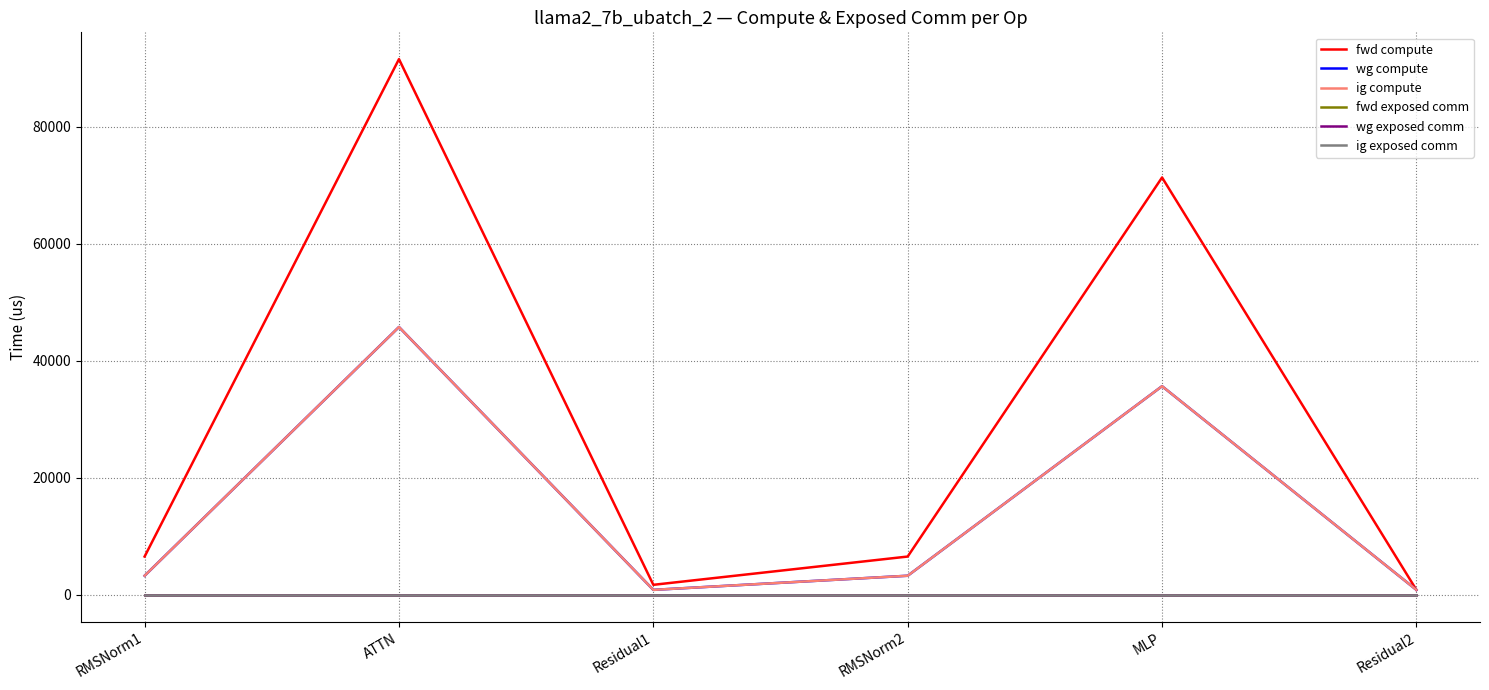

Does the chart display data point markers on the line(s)?

No